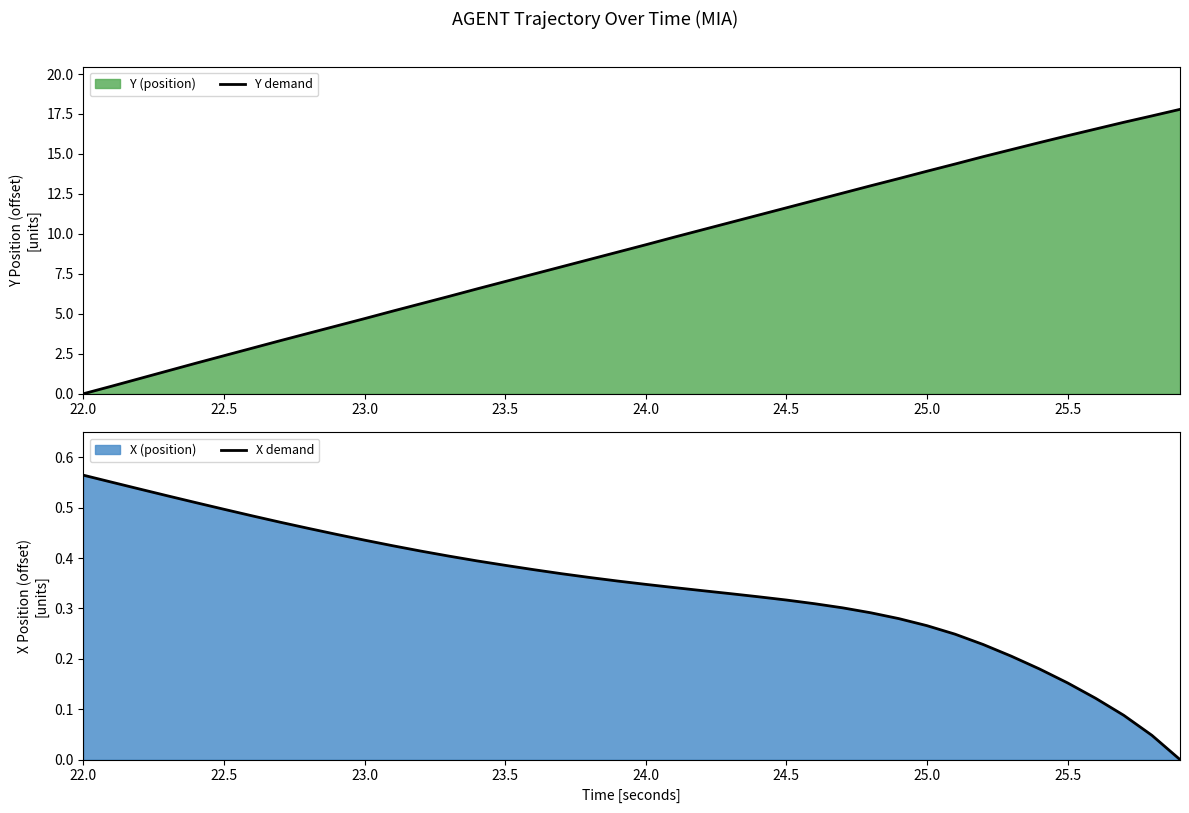

At which label does X demand reach its peak?

22.0